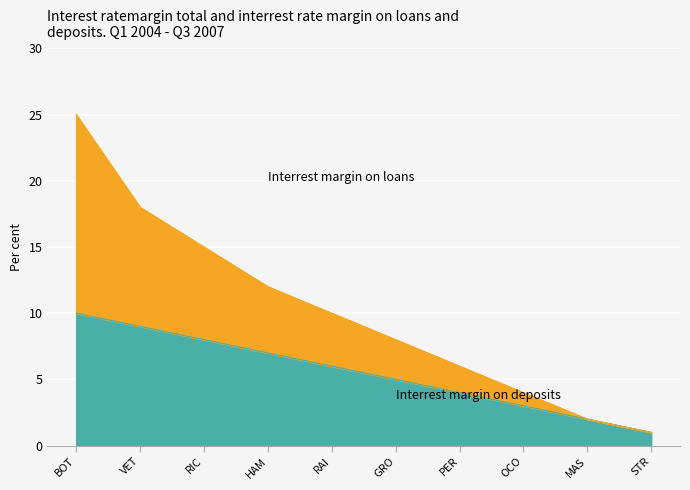

How many values in the Interrest margin on loans series exceed 10?

4